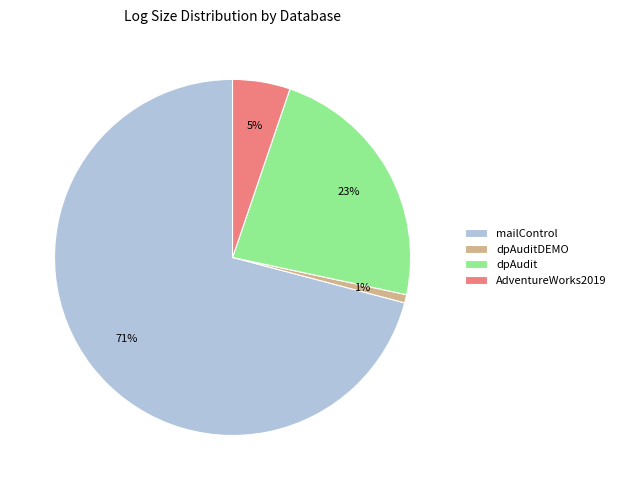

What percentage is the dpAuditDEMO slice, to the nearest percent?

1%